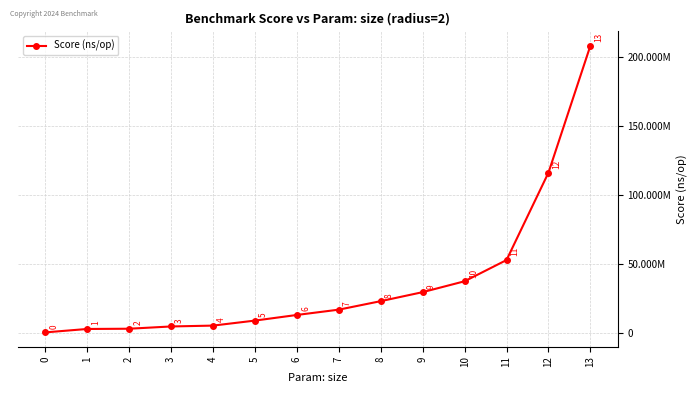

What is the average value?

37546399